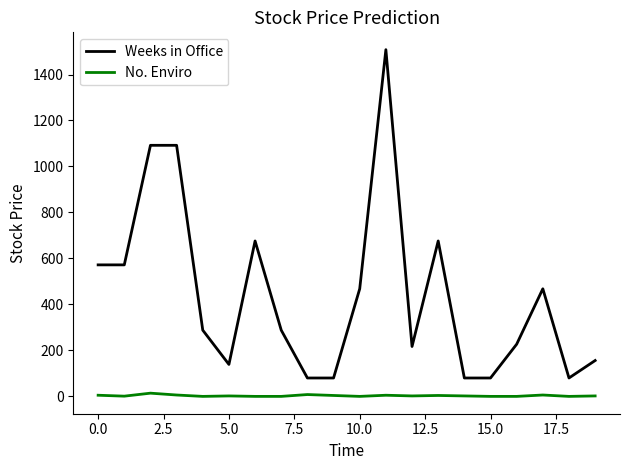

Rank the series by their maximum value, from lowest to highest.

No. Enviro, Weeks in Office